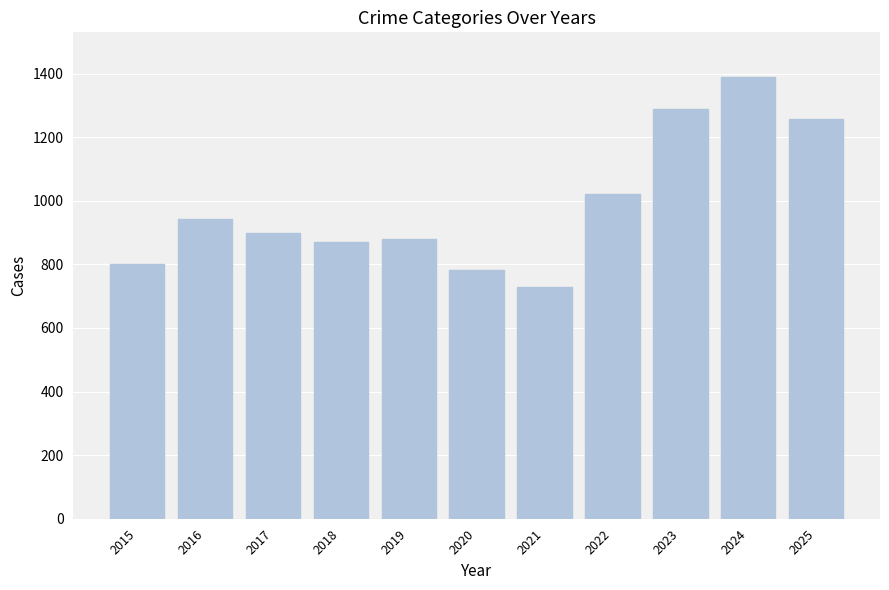

At which label is the value closest to 1059?

2022